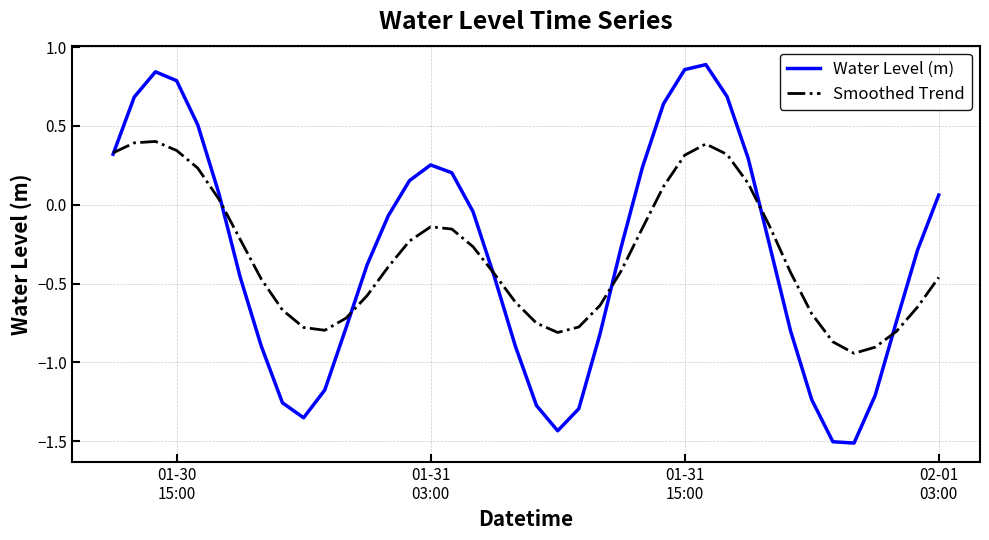

Does the chart have visible grid lines?

Yes